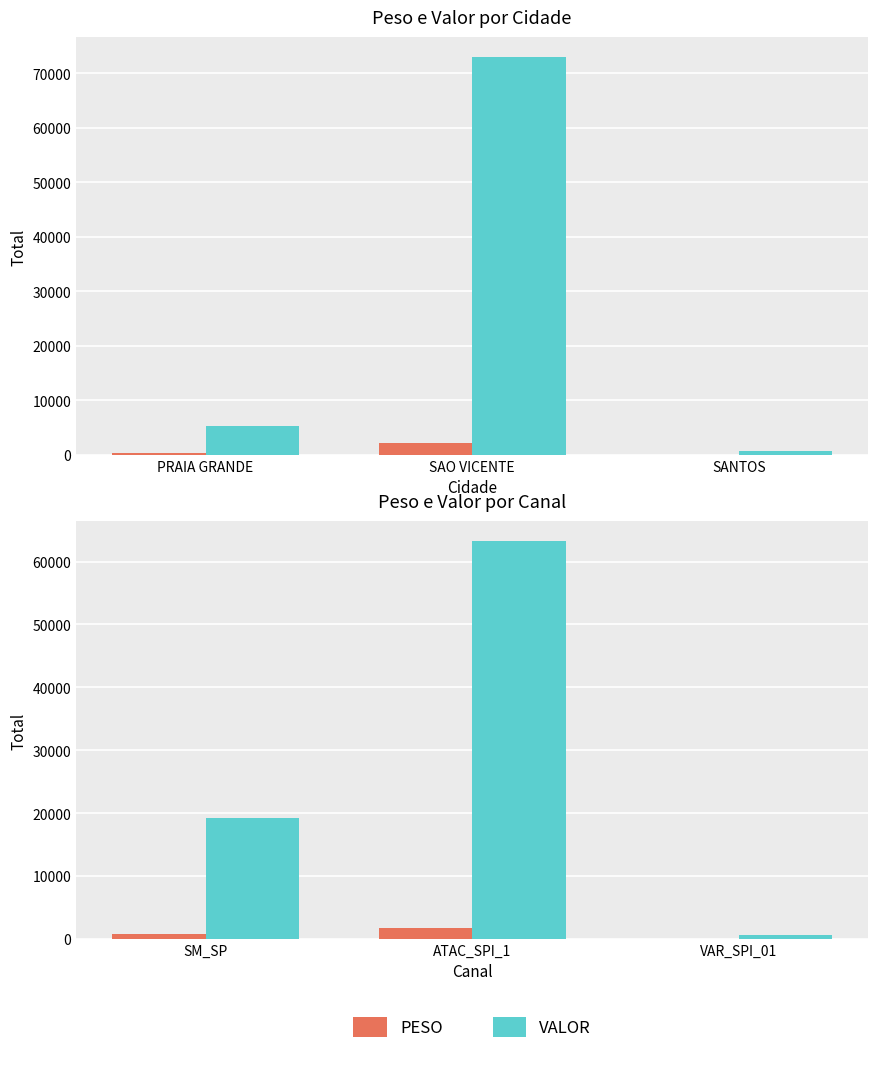

The value of PESO at VAR_SPI_01 is 16.6. True or false?

True